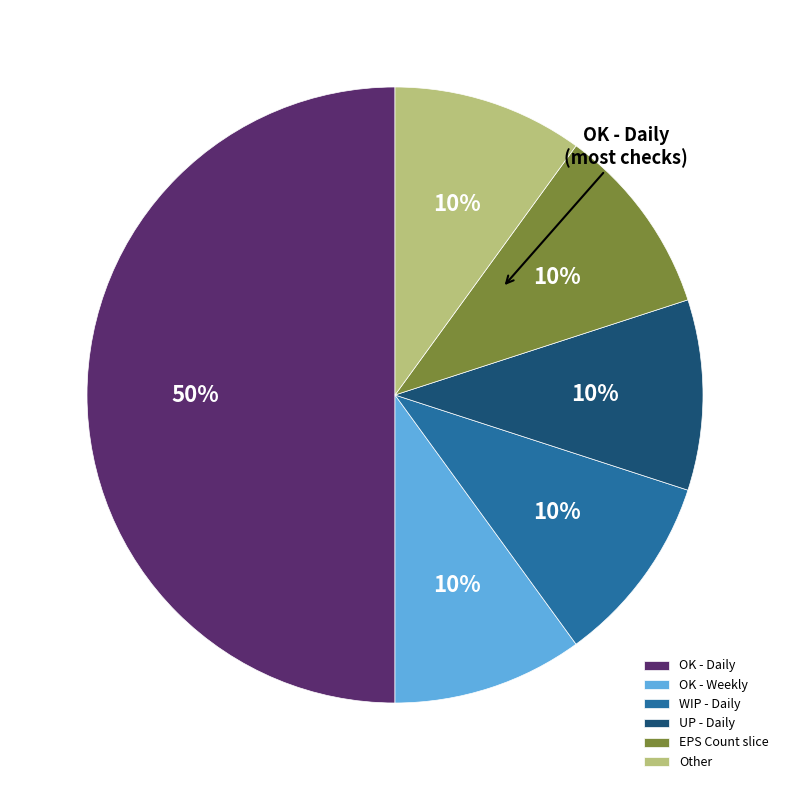

Do OK - Weekly and EPS Count slice together represent more than half of the pie?

No